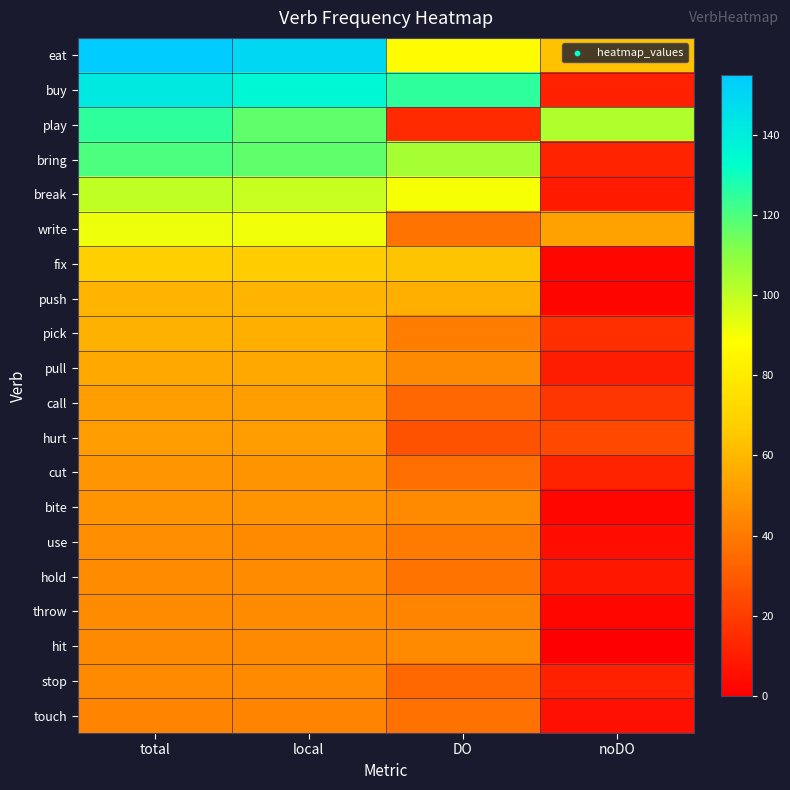

At DO, list the series in order from largest to smallest.

buy, bring, break, eat, fix, push, pull, bite, hit, throw, pick, use, write, hold, touch, cut, call, stop, hurt, play